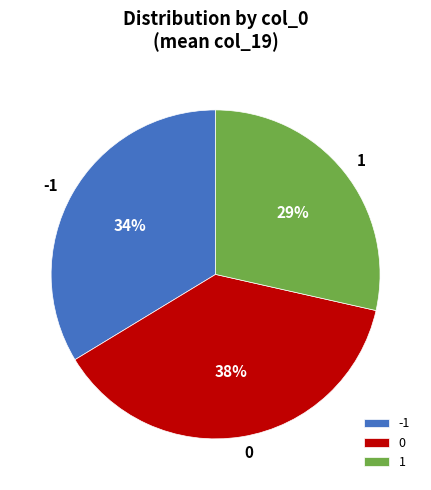

Between 0 and 1, which is larger?

0